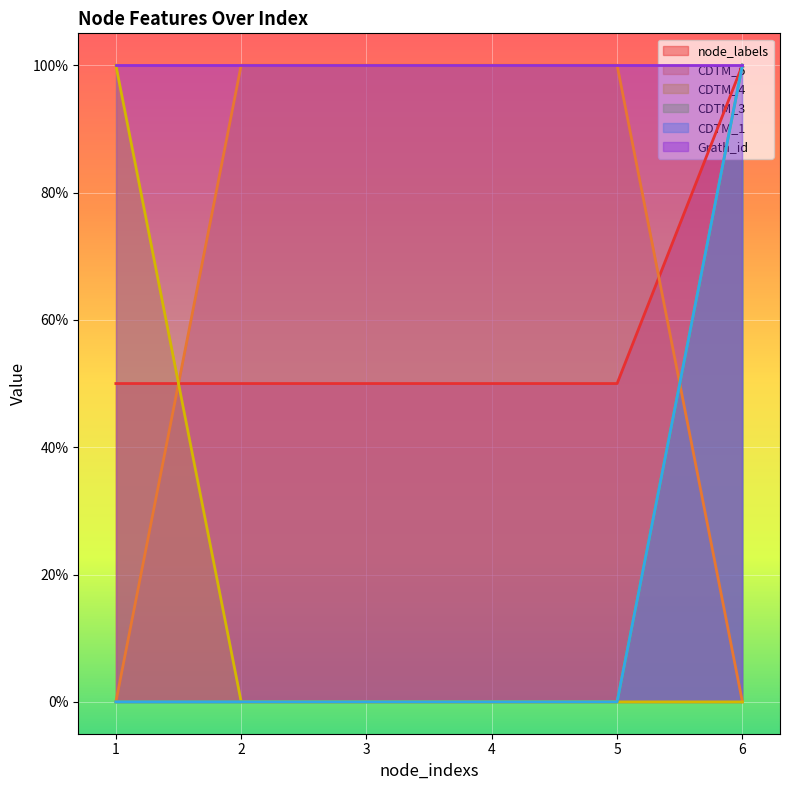

How many data points in CDTM_4 are above 0?

1